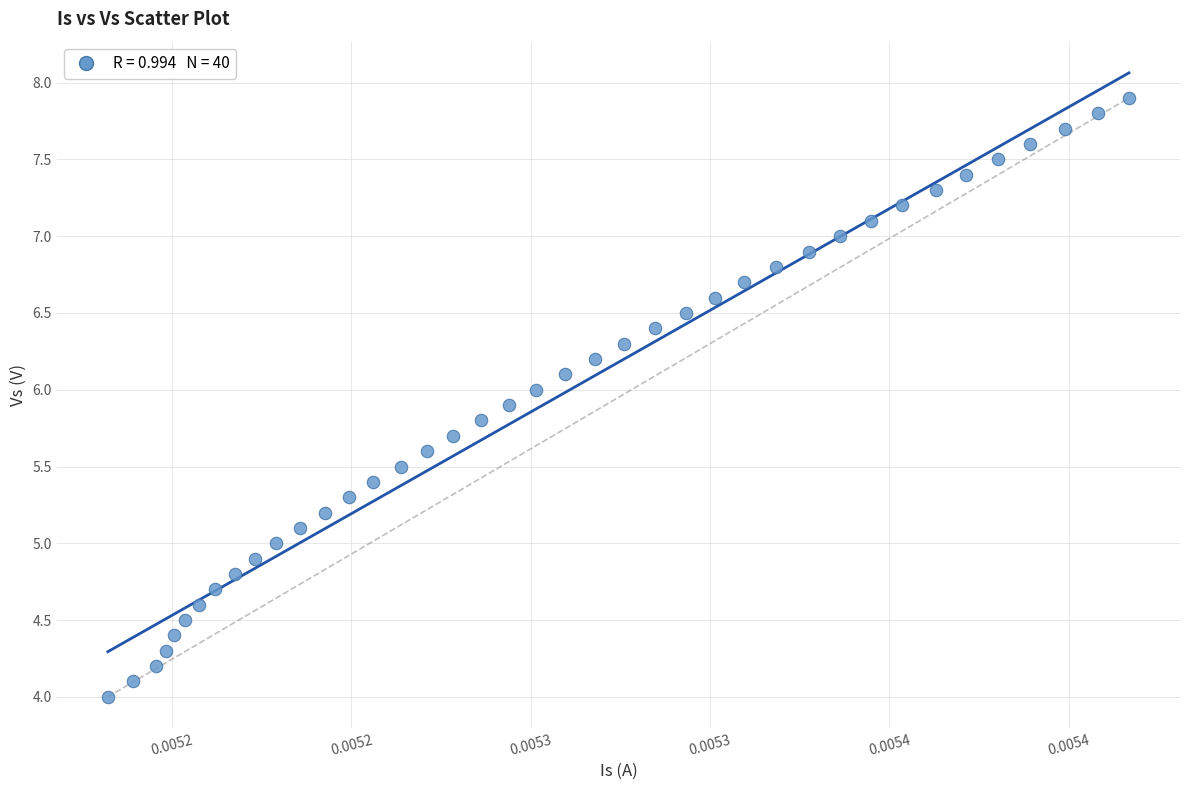

What is the range of Y values (max minus min)?

3.9